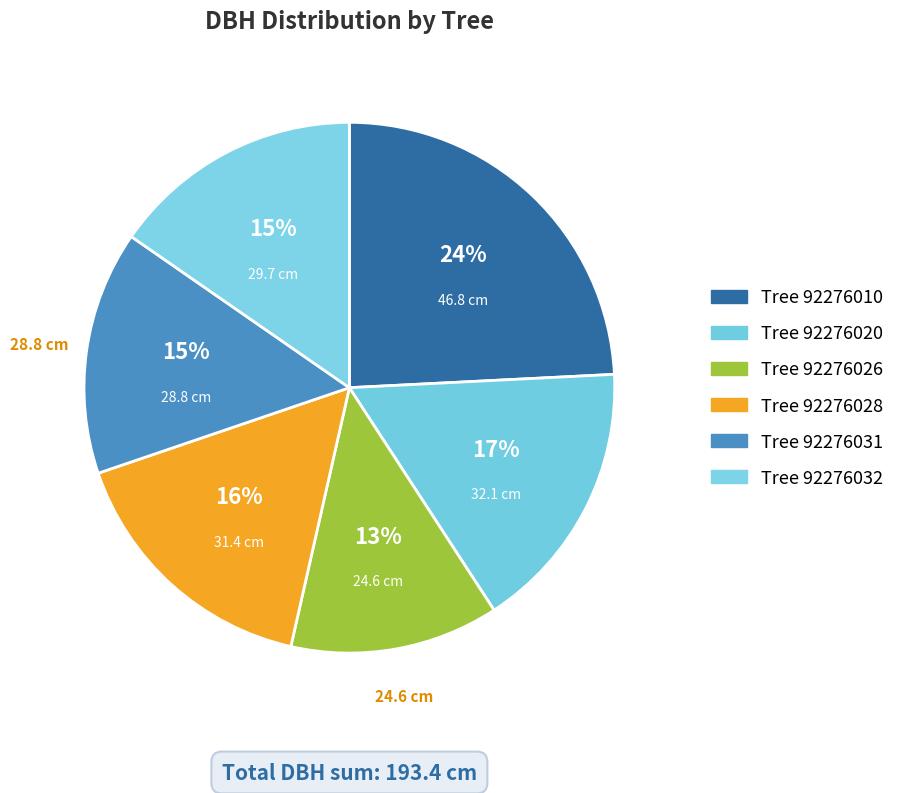

To the nearest percent, what is the difference between the largest and smallest slice percentages?

11%